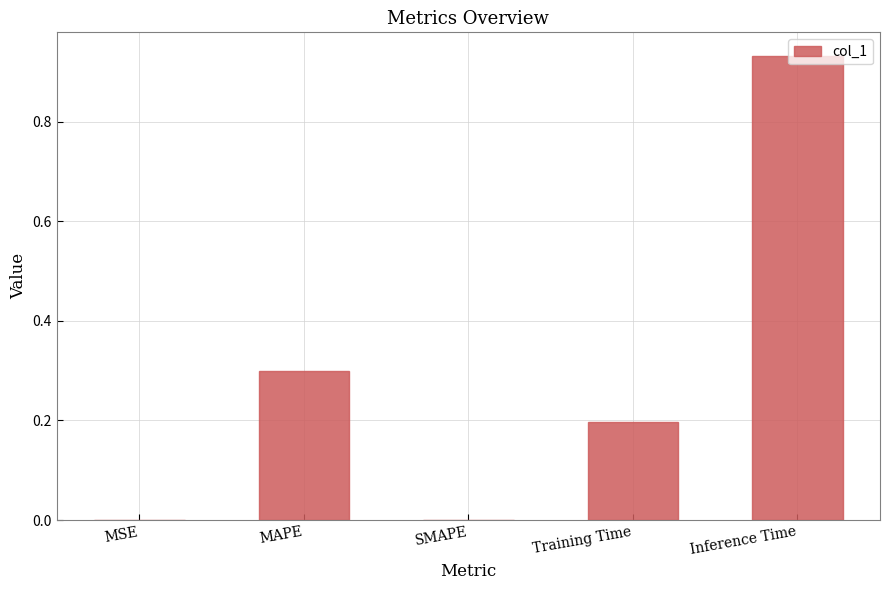

What is the sum of all values?

1.4